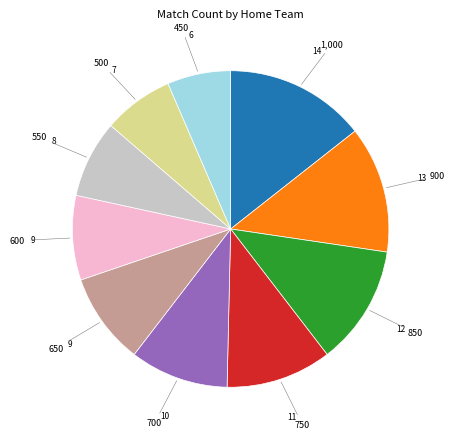

Is there any slice that represents more than half of the pie?

No